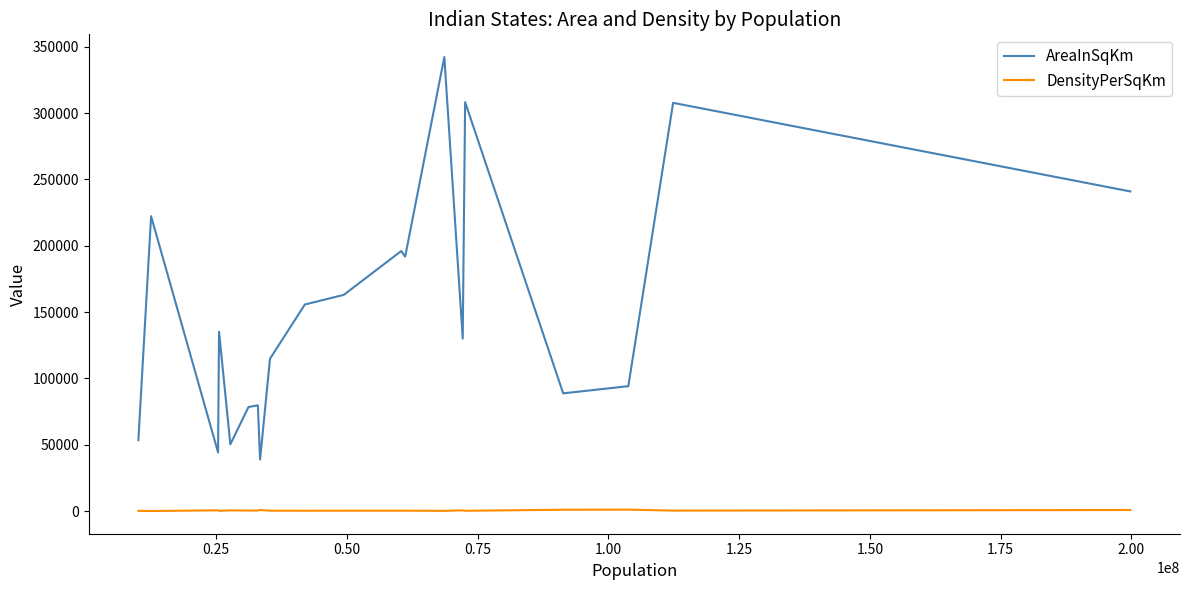

How many data points in DensityPerSqKm are less than 365?

10